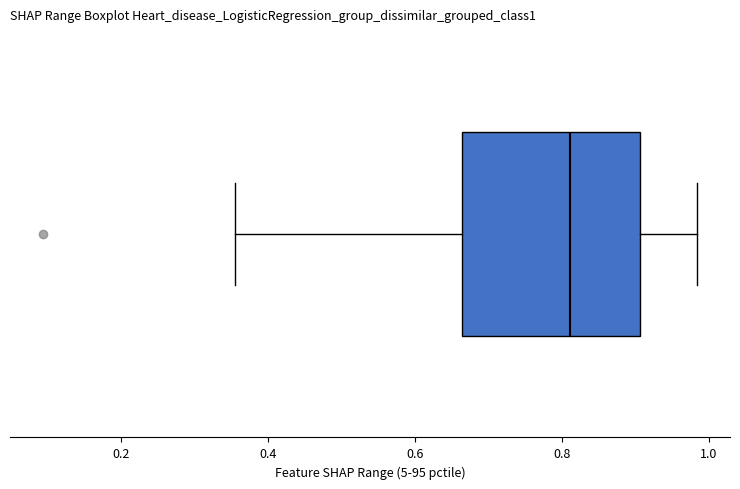

Read this box plot against the x-axis: the position of the median line, the range covered by the box, and the ends of both whiskers. The values are not printed on the chart, so give them approximately, as read against the axis.

median 0.82, box 0.66 to 0.90, whiskers 0.36 to 0.98